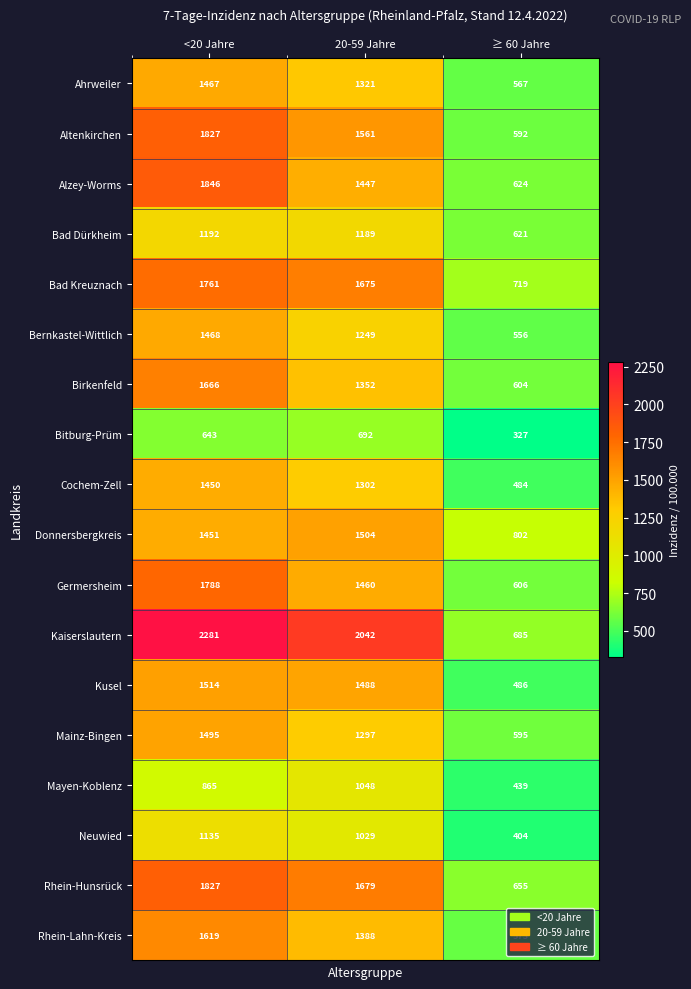

At which category is the sum across all series the highest?

<20 Jahre